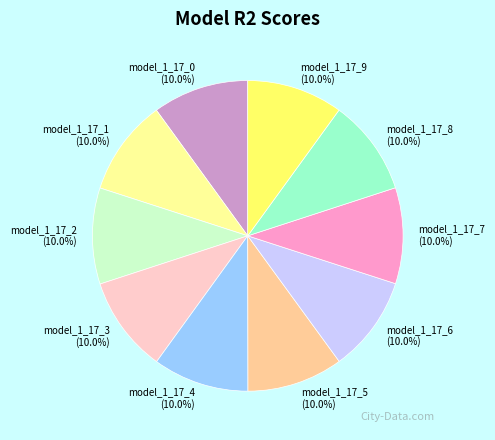

The model_1_17_0 slice represents 23% of the pie. True or false?

False